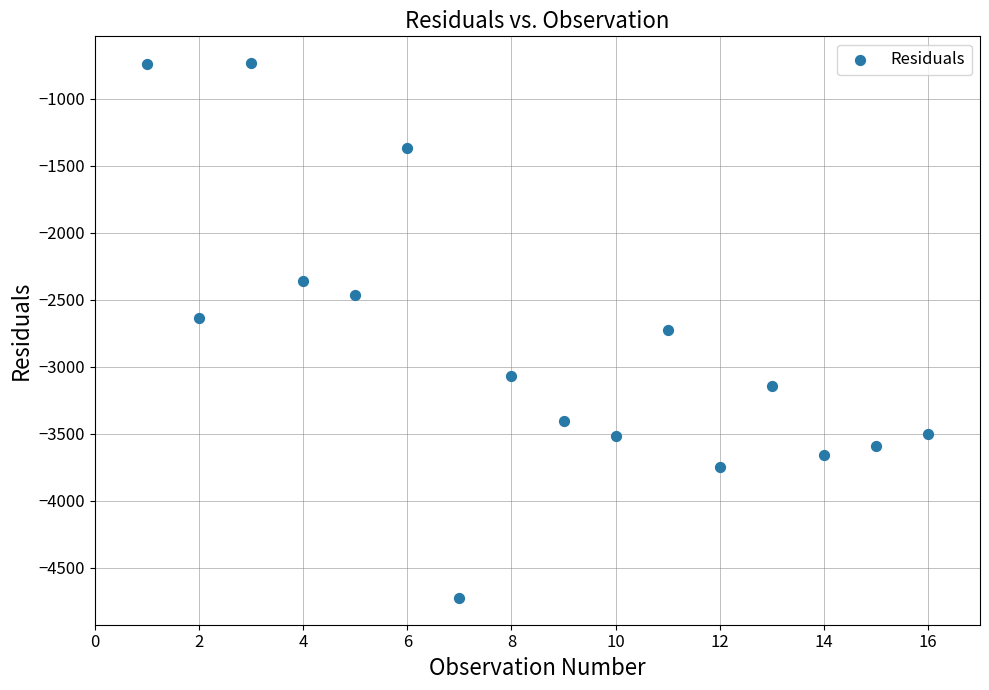

What is the range of Y values (max minus min)?

3991.8